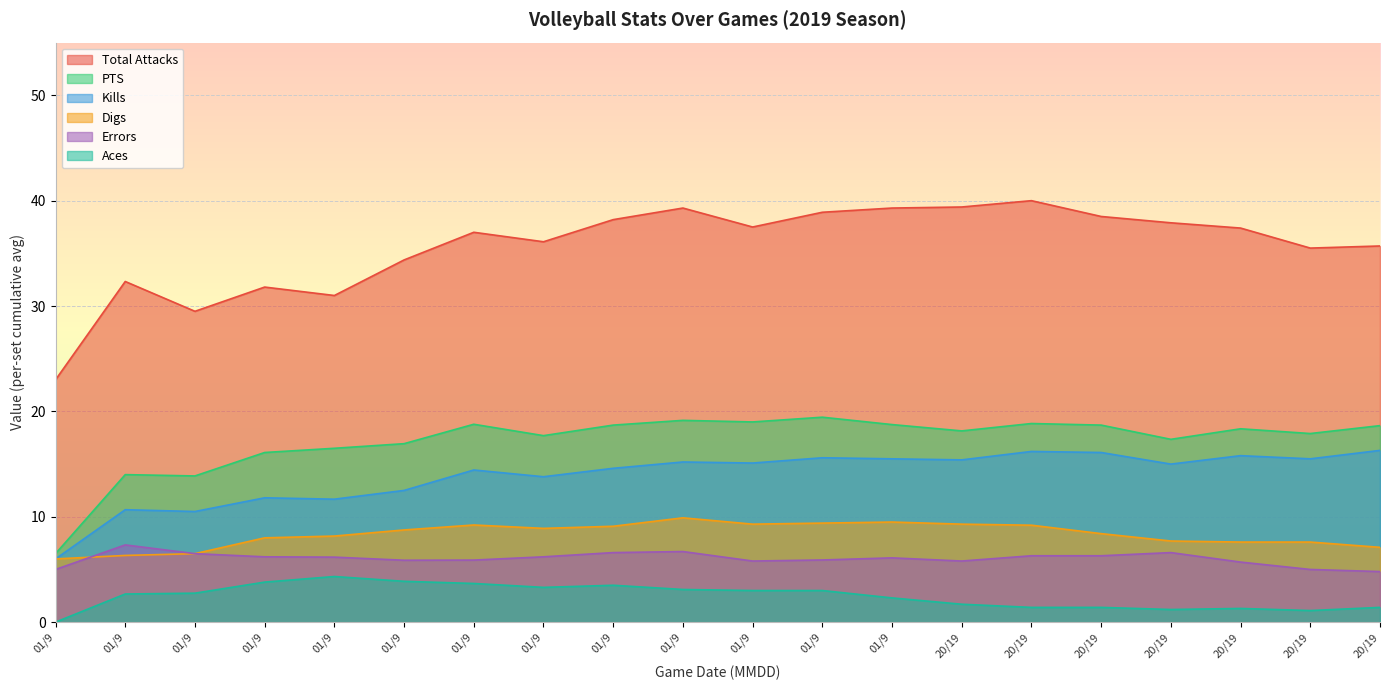

What is the difference between the second highest and second lowest values in the Total Attacks series?

9.9